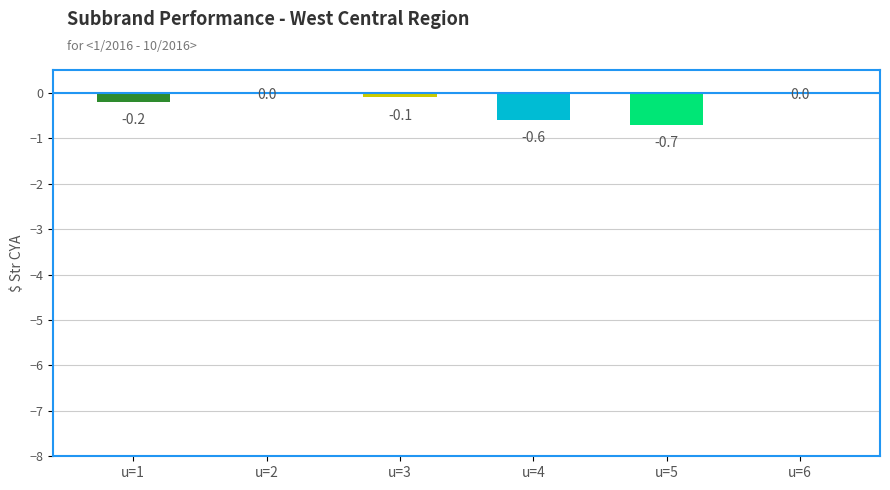

Between u=5 and u=1, which is larger?

u=1